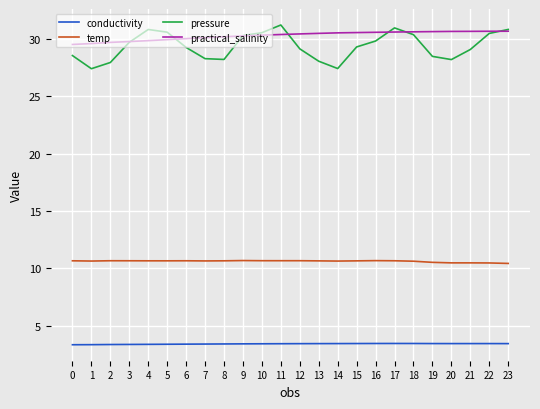

The conductivity series shows 3.4 at 3. True or false?

True